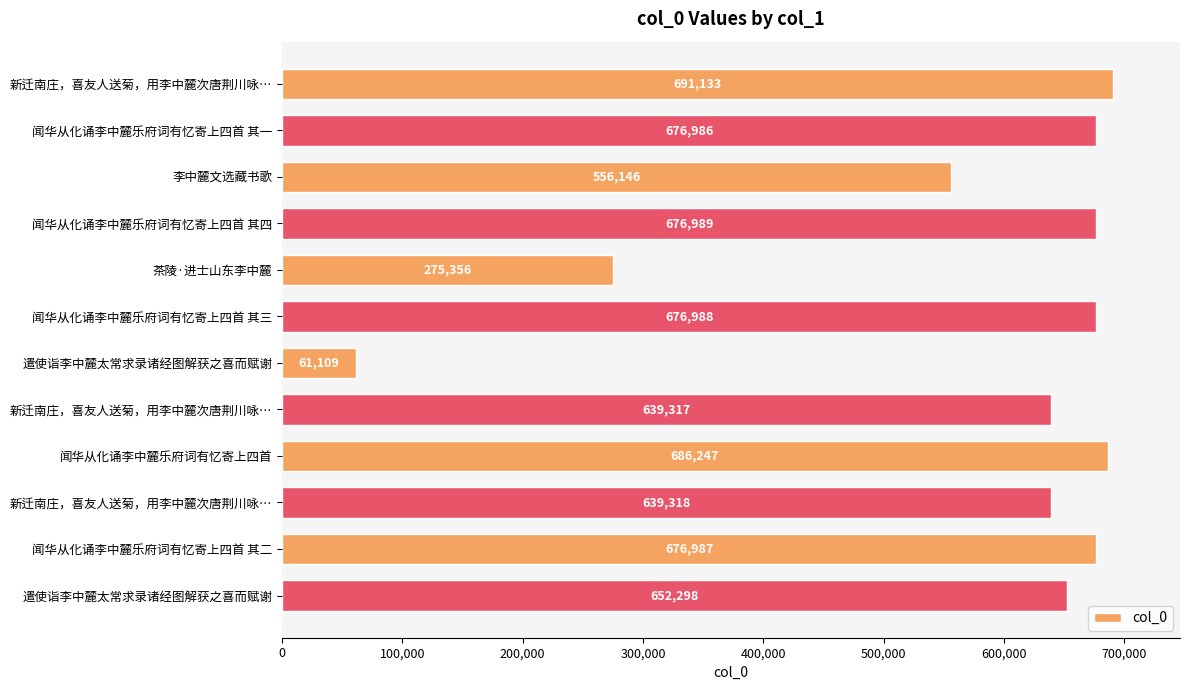

How many data points does each series have?

12